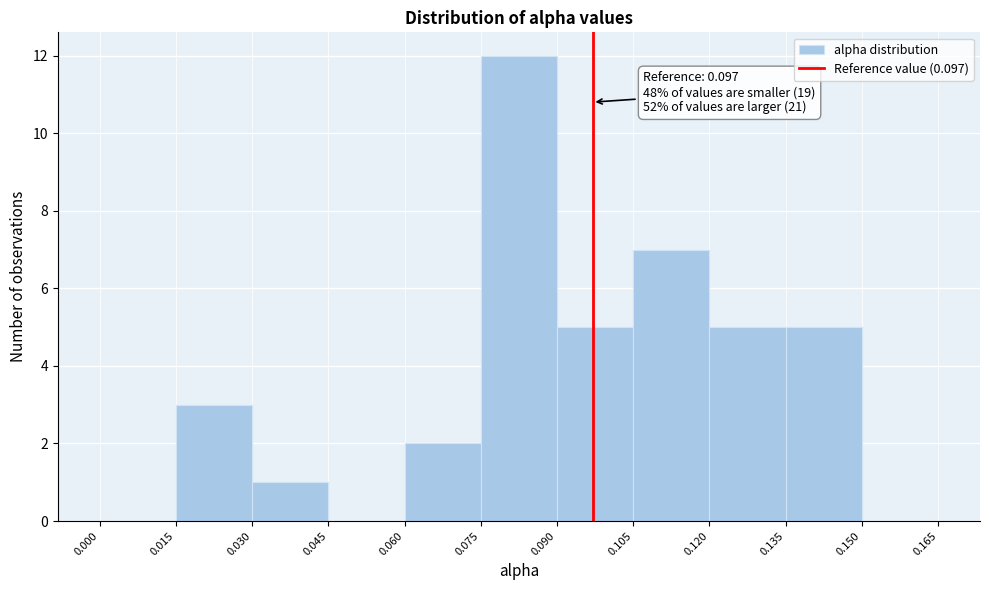

Over which range of the x-axis is the bar tallest?

0.075 to 0.090